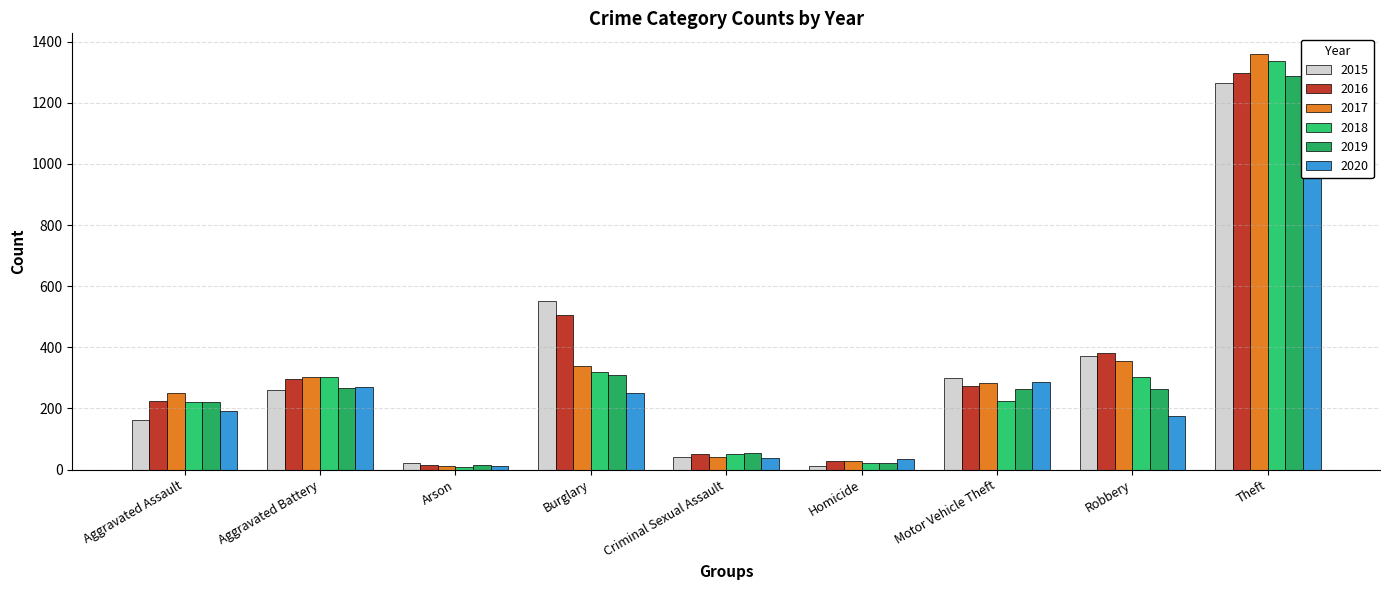

What position from the right is Homicide?

4